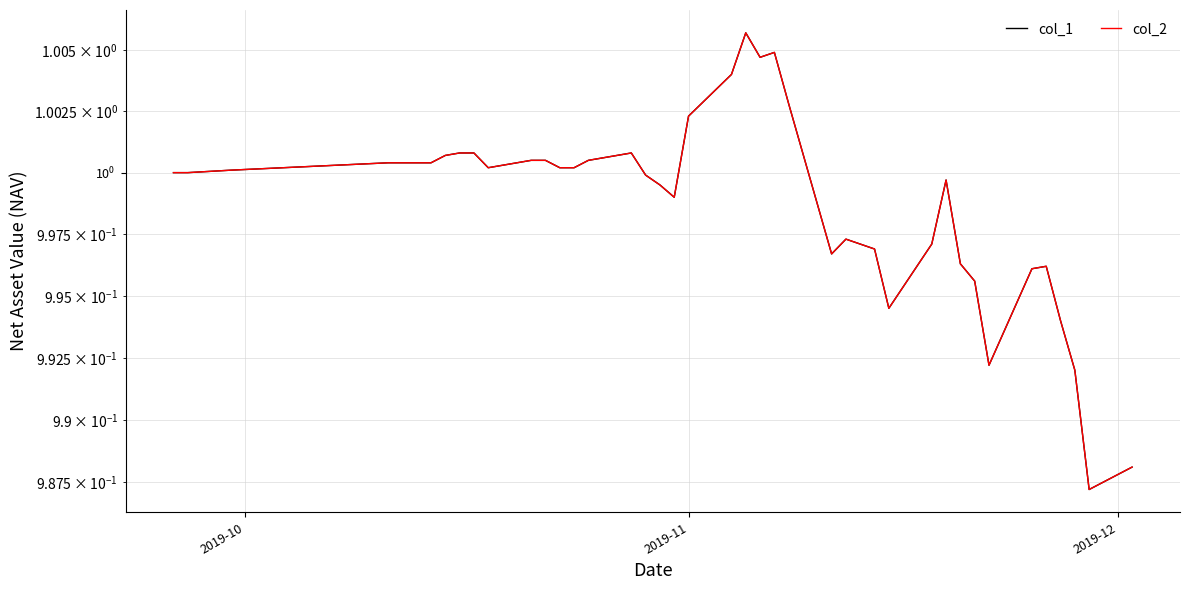

True or false: col_2 and col_1 intersect in this chart.

False